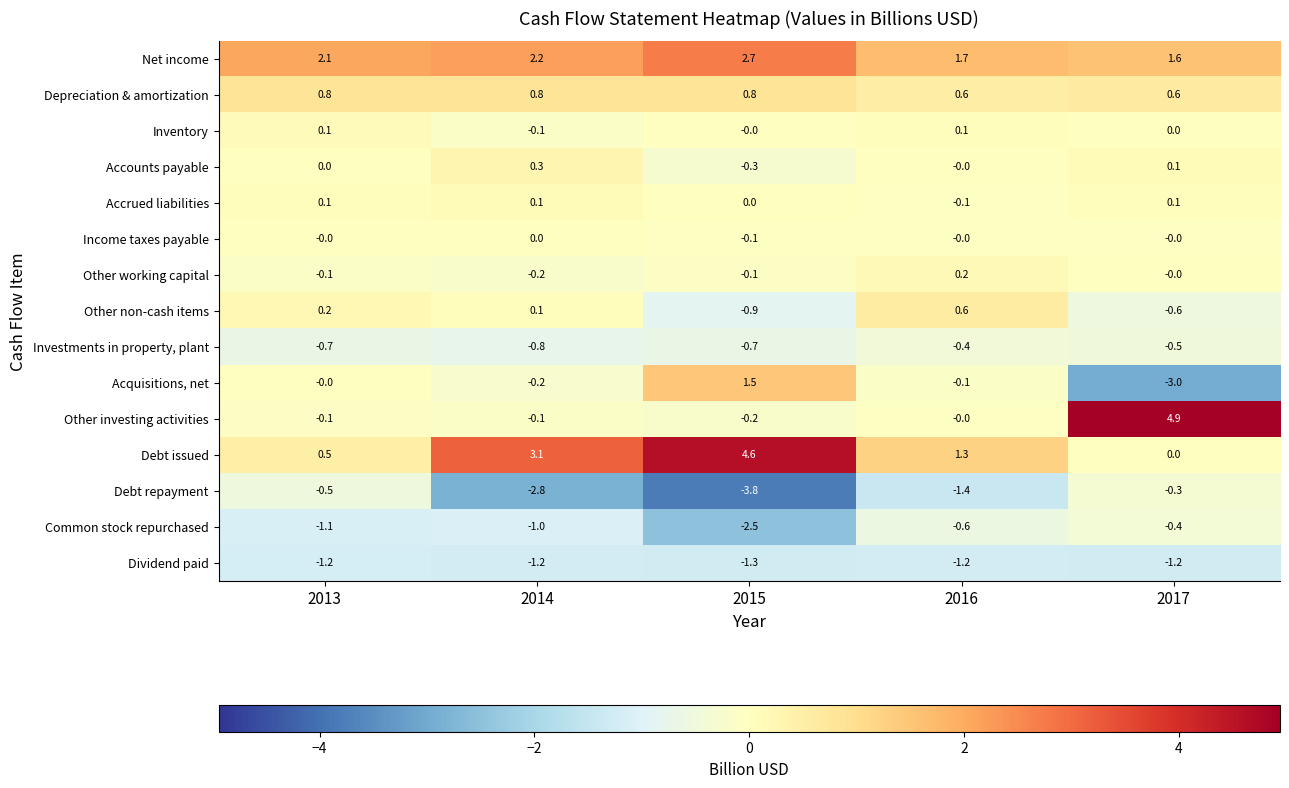

What is the sum of all Debt repayment values?

-8.8